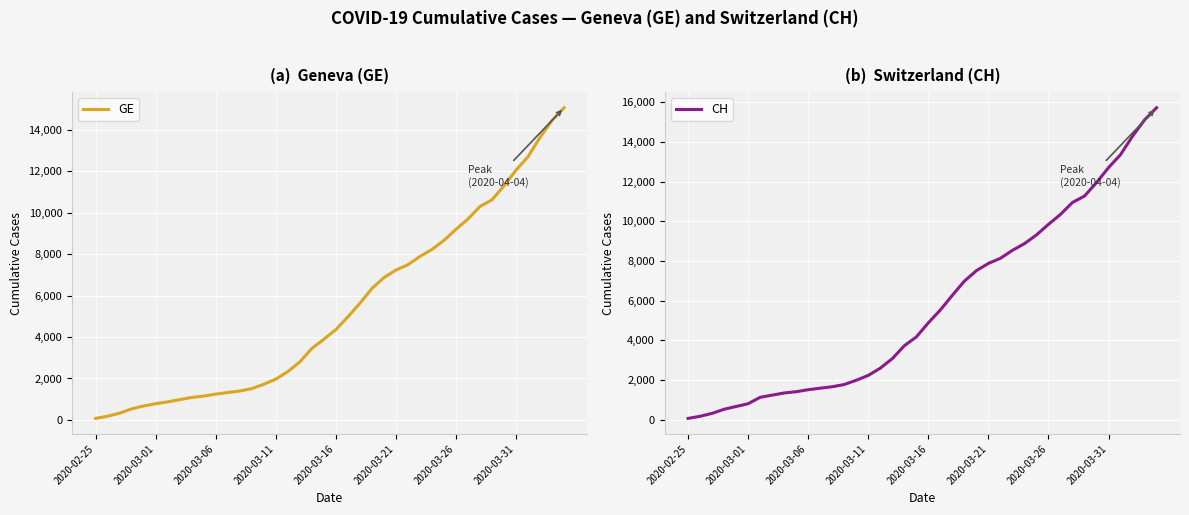

How many values in the CH series exceed 4886?

19